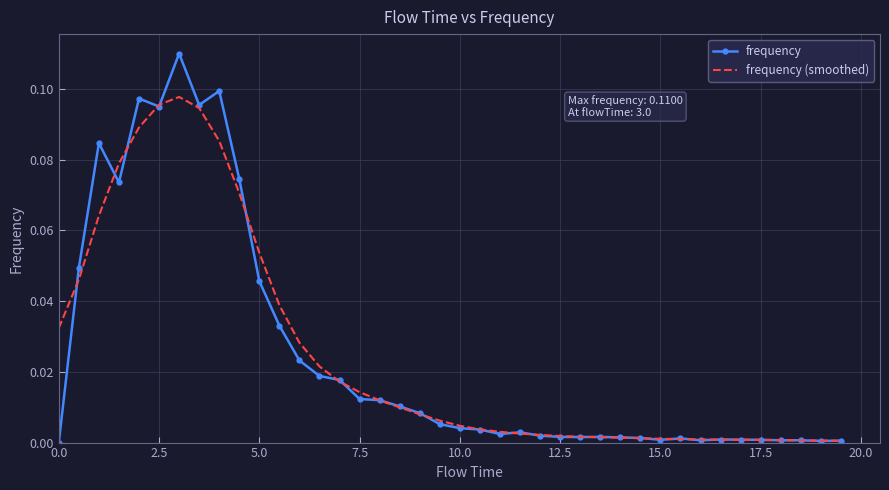

True or false: frequency has more than 2 points higher than both neighbors.

True